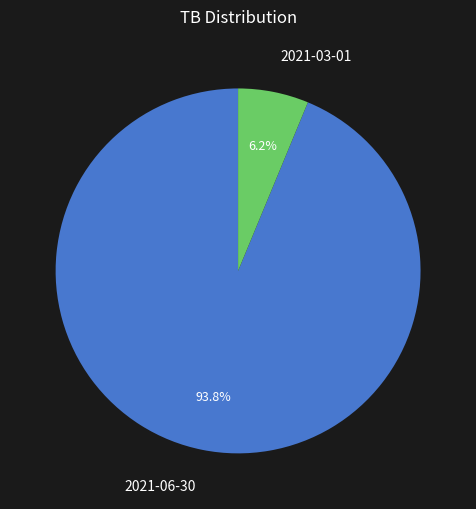

Is it true that 2021-03-01 is 14% of the pie?

False